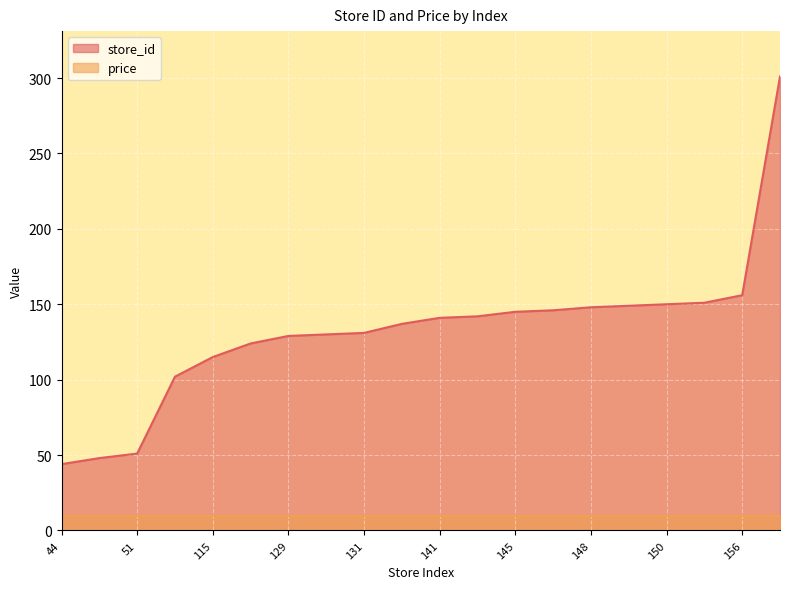

True or false: there are more than 1 points higher than both neighbors.

False